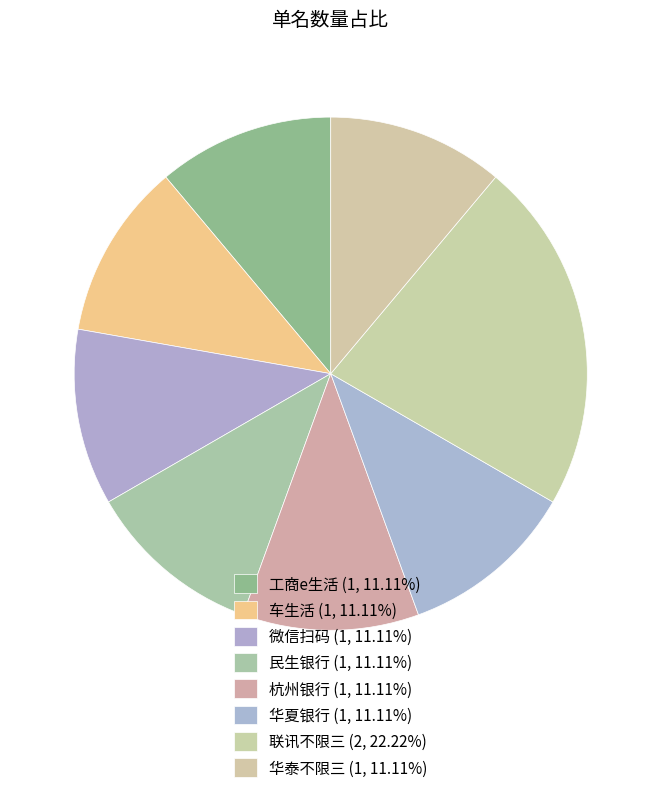

To the nearest percent, what portion does 杭州银行 represent?

11%